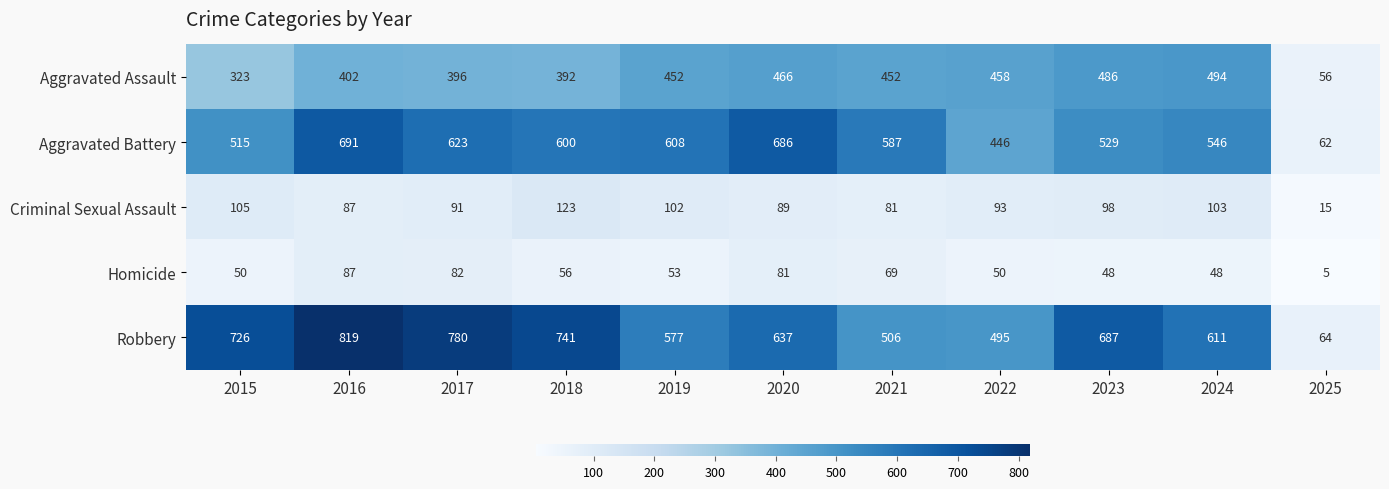

At which label is Aggravated Battery closest to 376?

2022